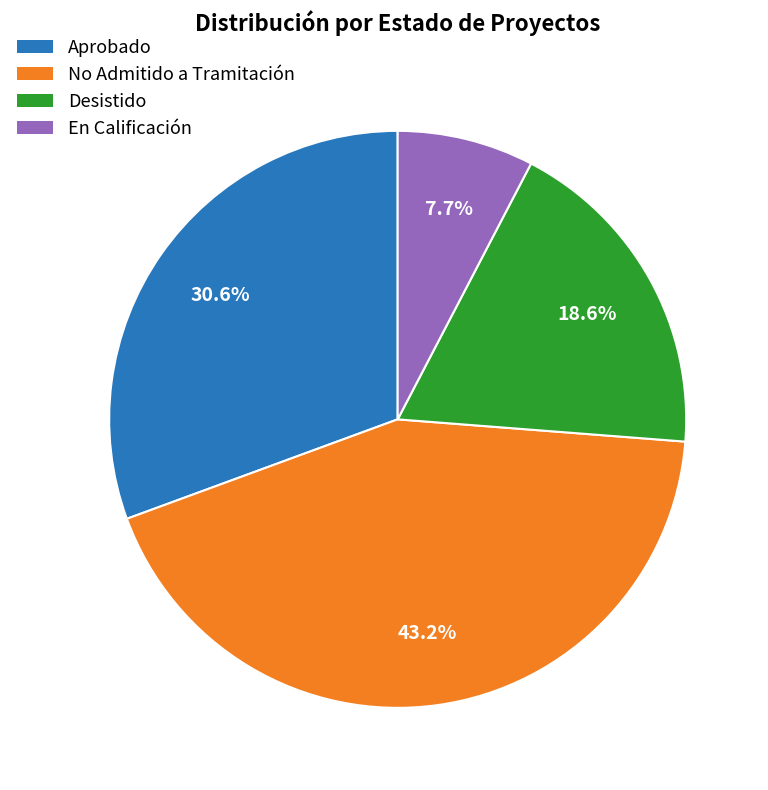

To the nearest percent, what percentage of the pie is Aprobado?

31%